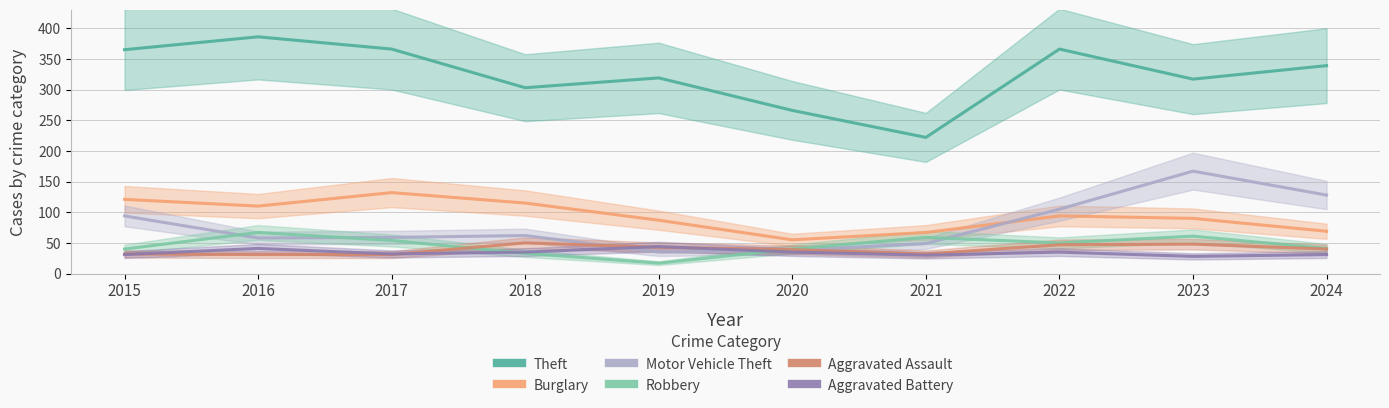

What is the highest value of the Aggravated Assault series?

50